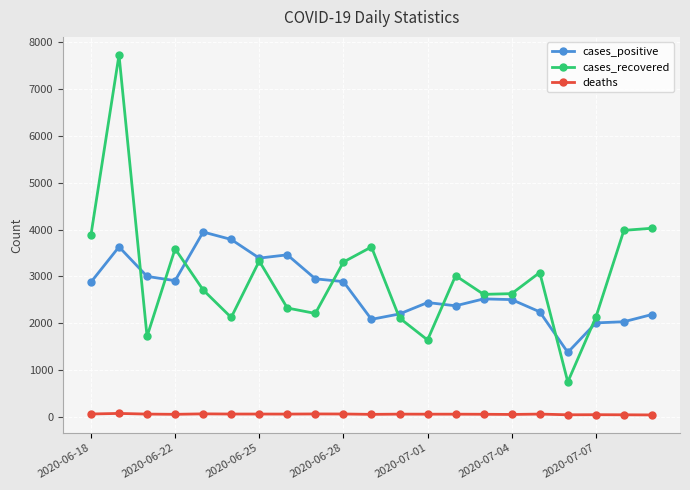

What is the minimum value for cases_positive?

1379